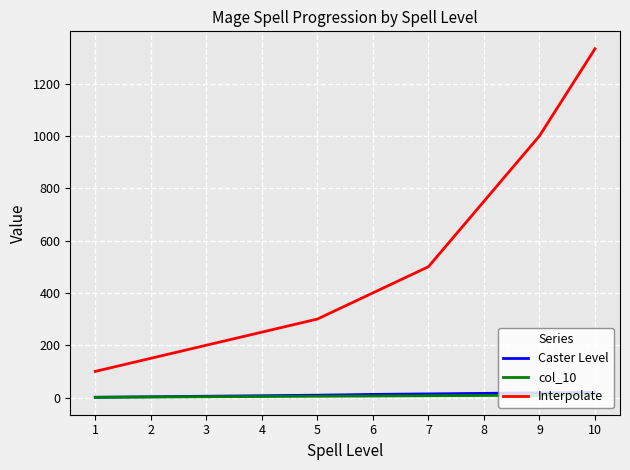

Which series changed the most between 5 and 10?

Interpolate